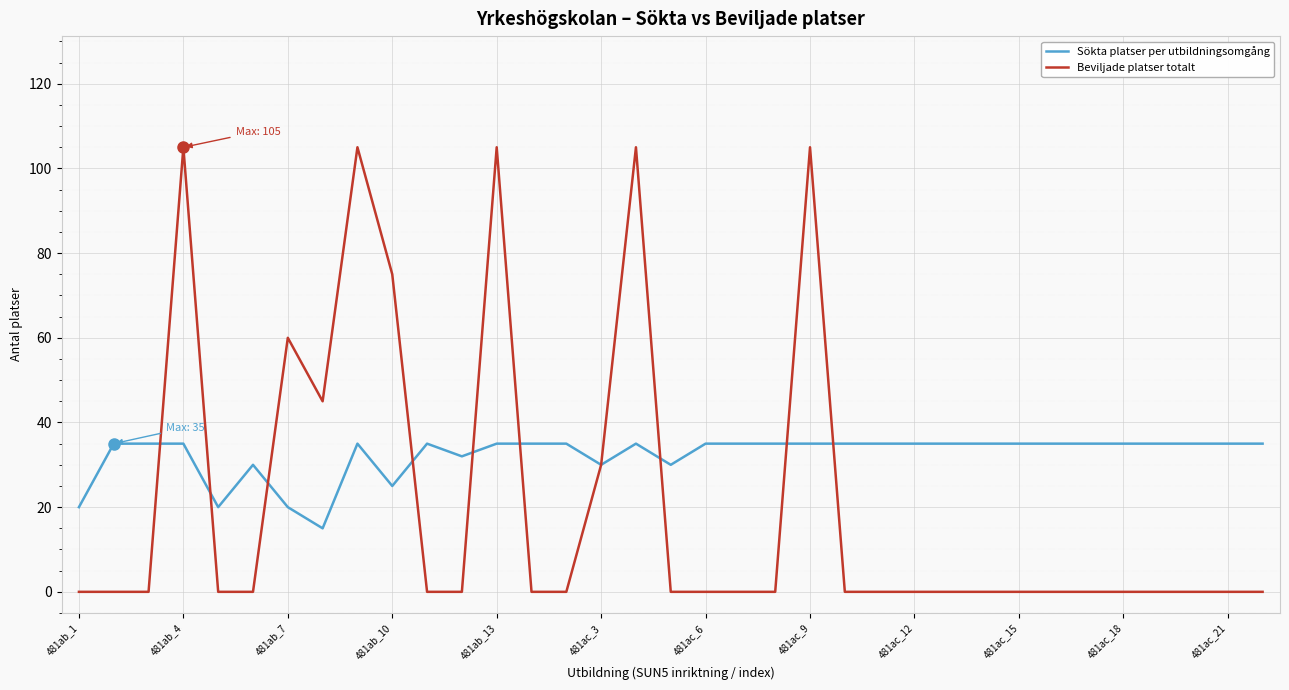

What is the maximum value for Sökta platser per utbildningsomgång?

35